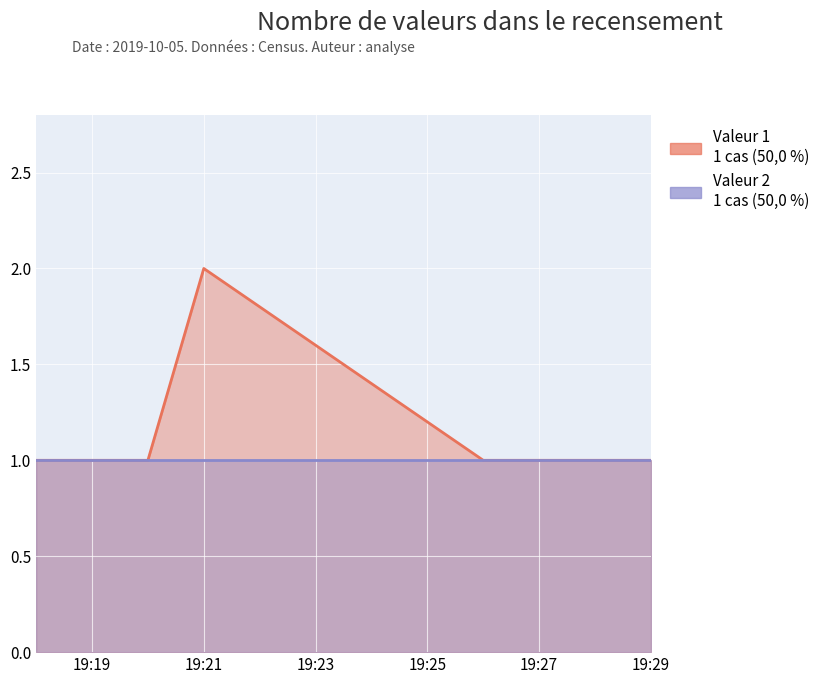

What is the label of the 4th point from the right?

2019-10-05 19:20:00